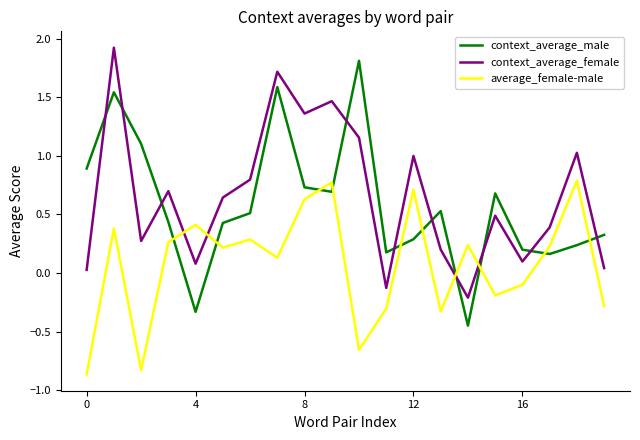

Which series has the largest range (max minus min)?

context_average_male